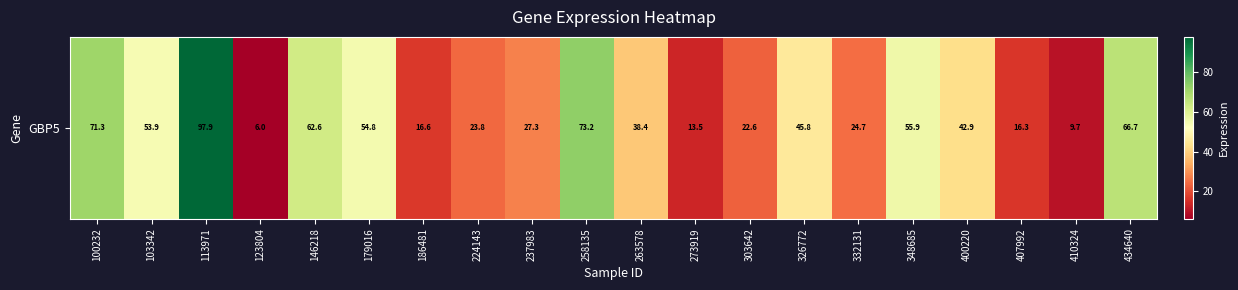

How many data points are above 42?

10